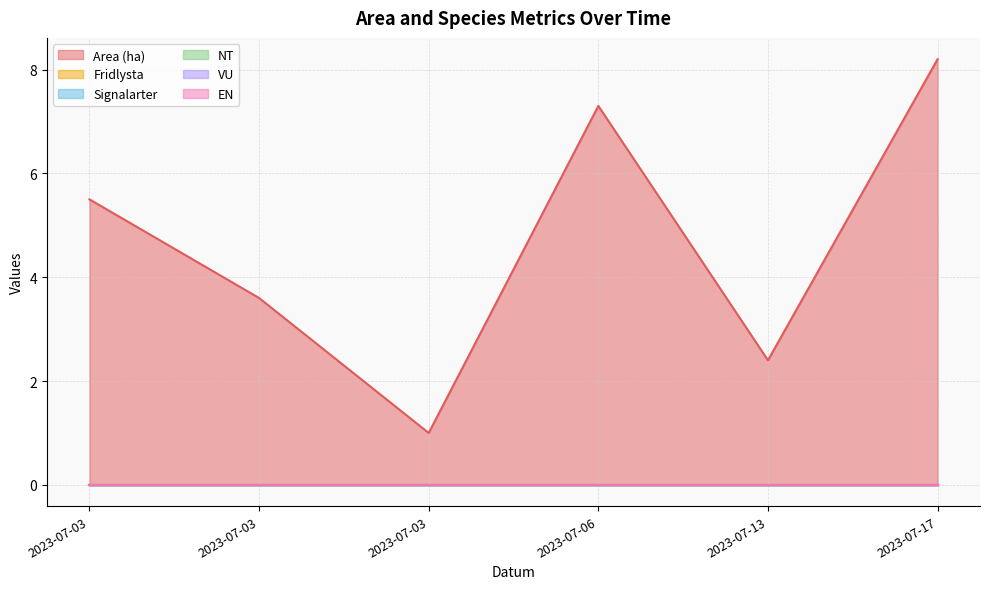

Is it true that EN equals 0.0 at 2023-07-03?

True